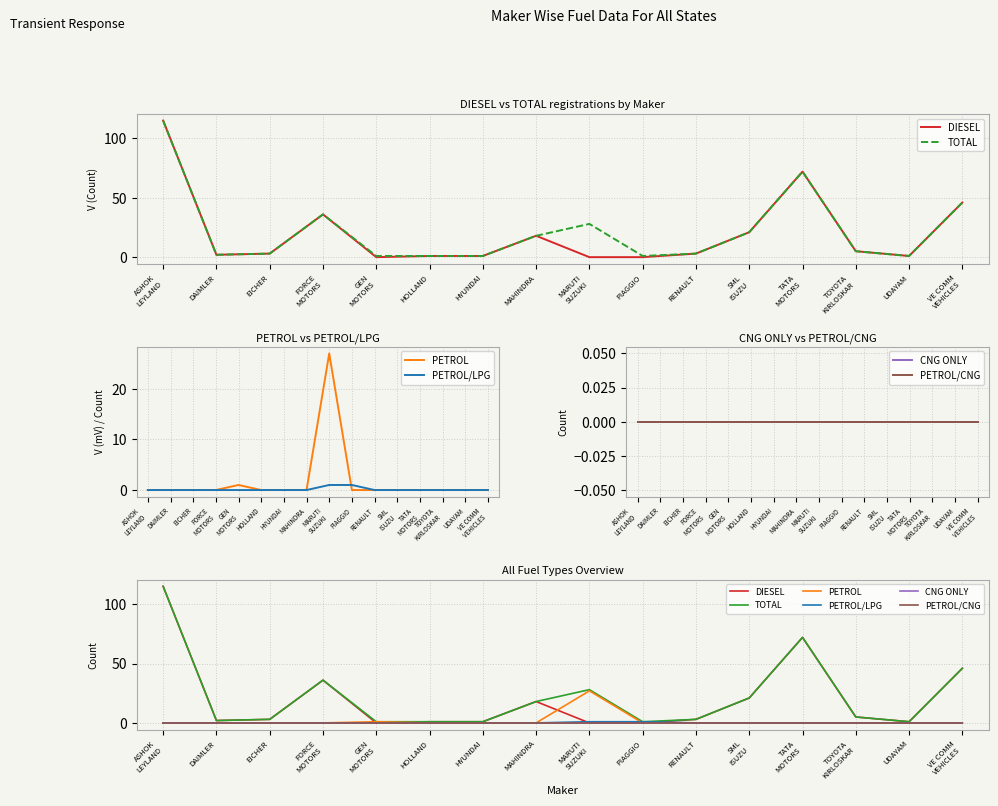

Which category has the lowest value in the DIESEL series?

GEN
MOTORS